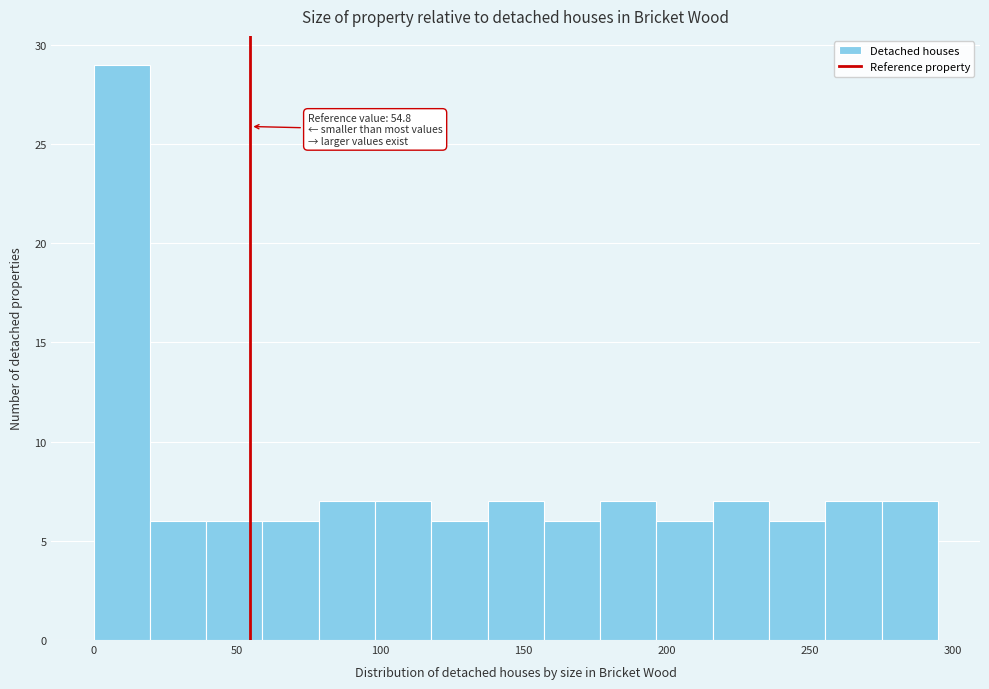

Around what value on the x-axis is the tallest bar? Give the approximate position of its centre, as read against the axis.

10